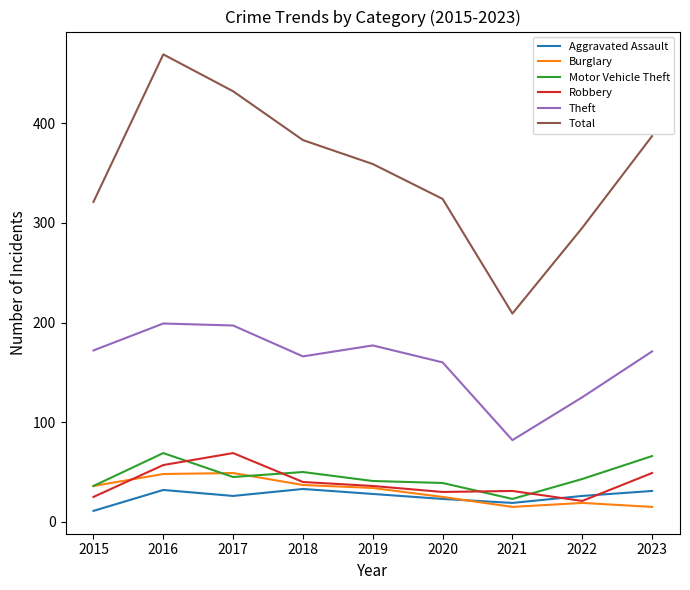

How many lines are shown in the chart?

6